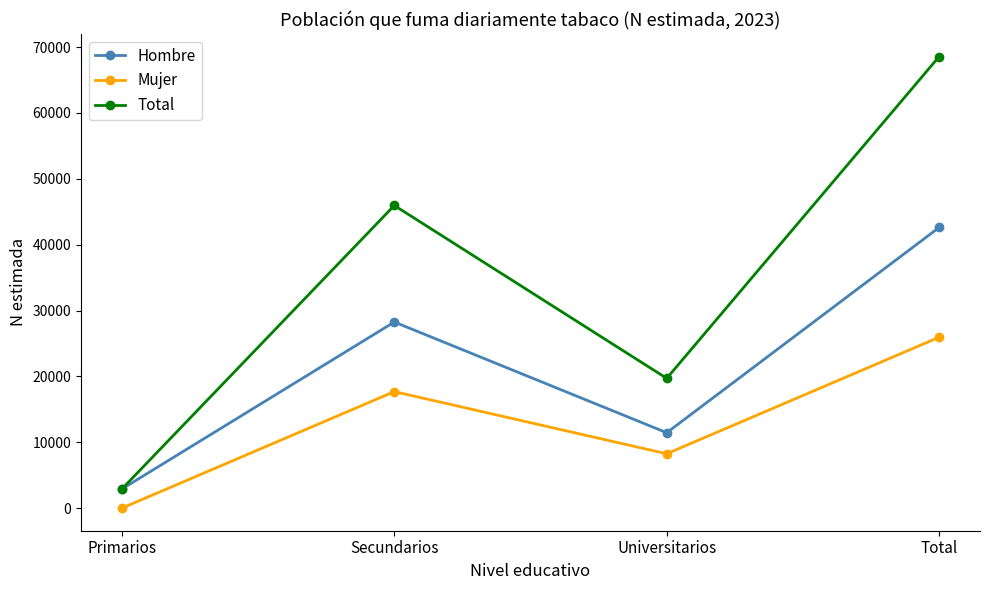

The Total series shows 19703 at Universitarios. True or false?

True